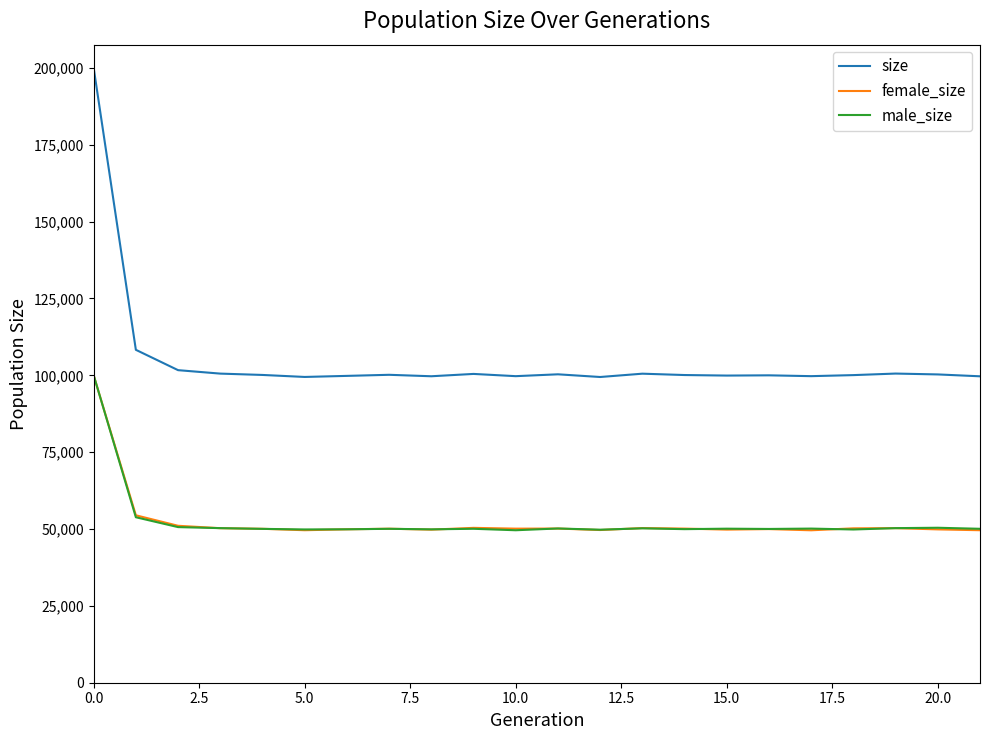

True or false: size has more than 0 points higher than both neighbors.

True